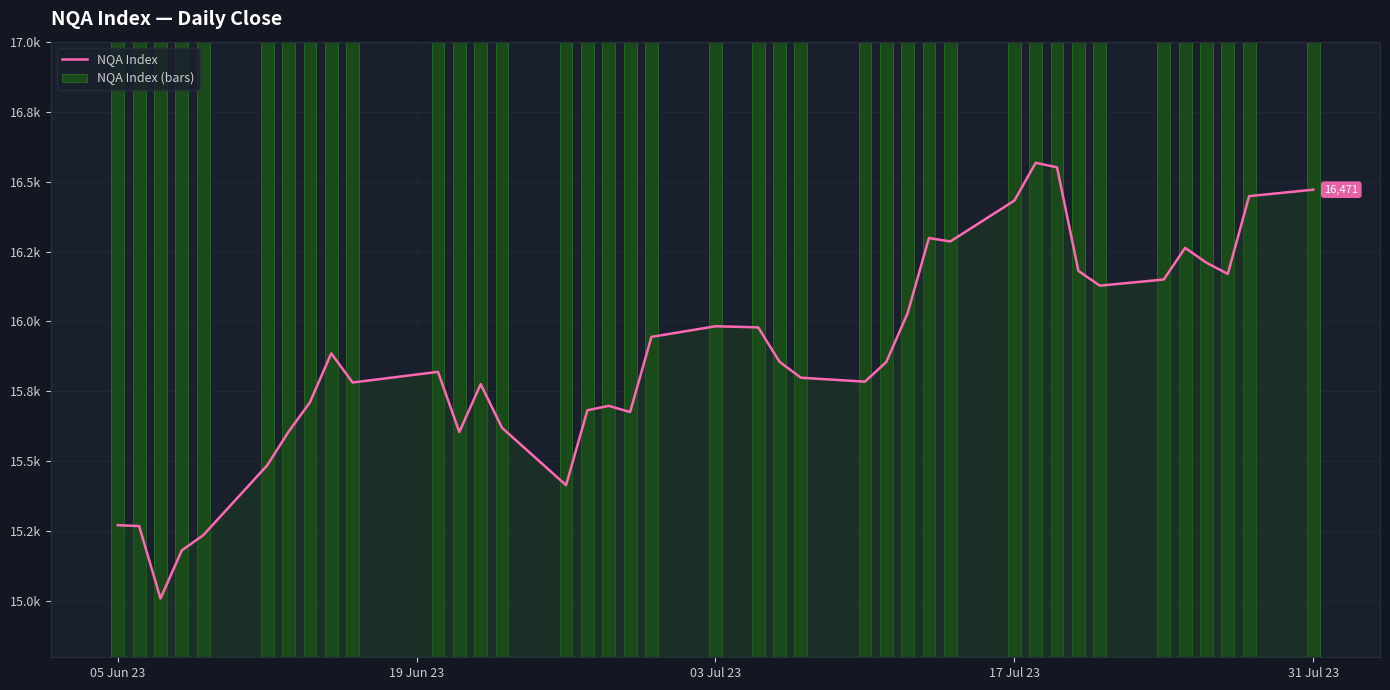

At how many categories does at least one series exceed 16446?

4